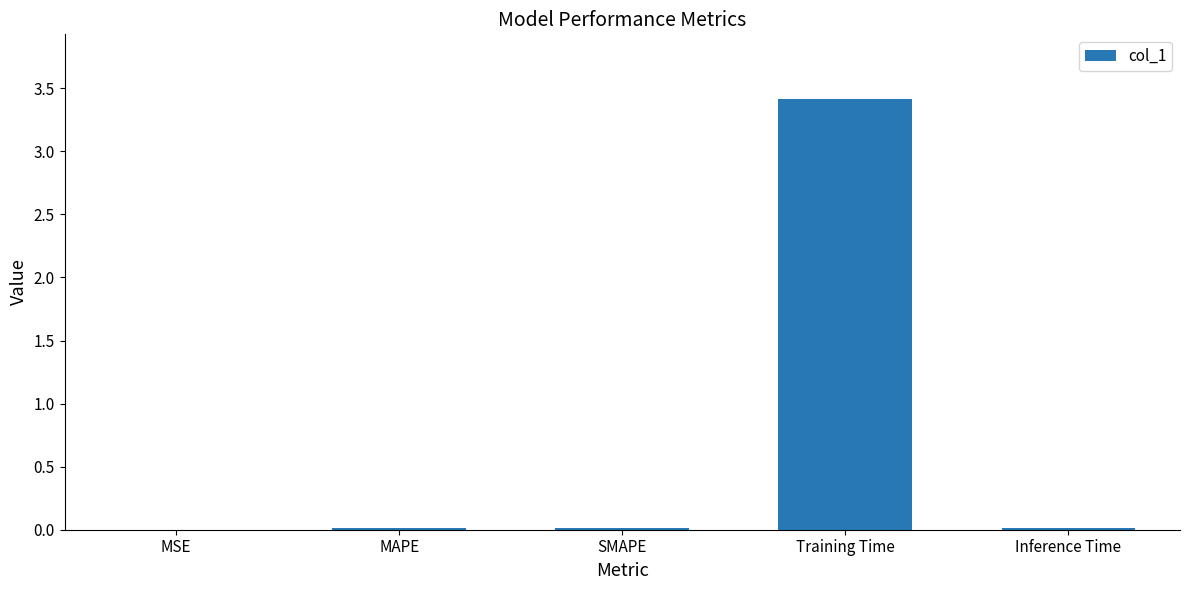

The chart shows a value of 0.0 at Inference Time. True or false?

True